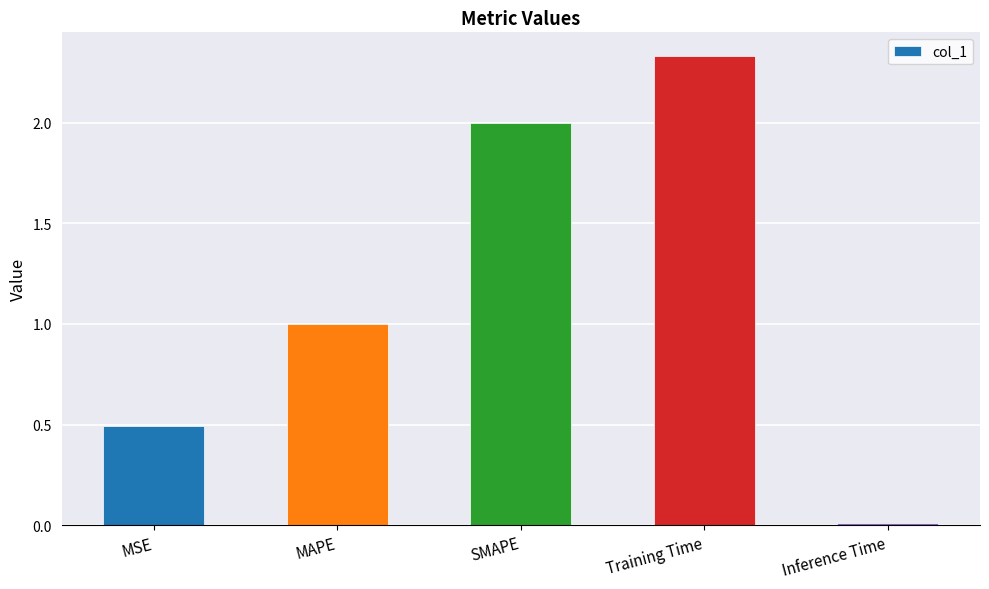

Is it true that the value at Training Time is 0.5?

False